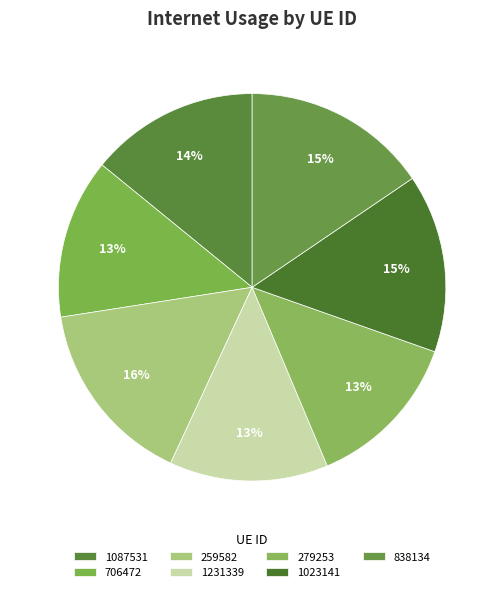

Combined, do 259582 and 1087531 account for over 50%?

No